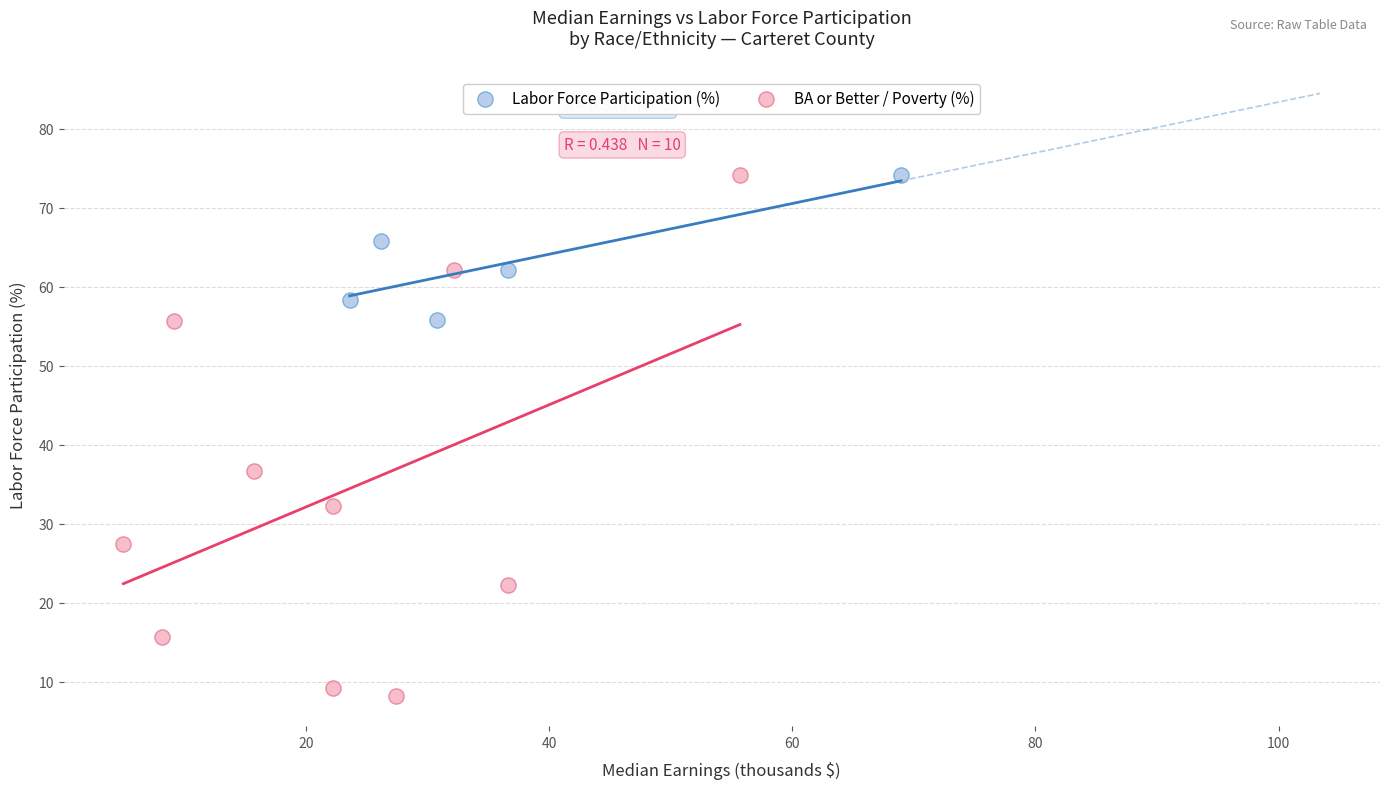

Which series reaches the minimum Y coordinate?

BA or Better / Poverty (%)